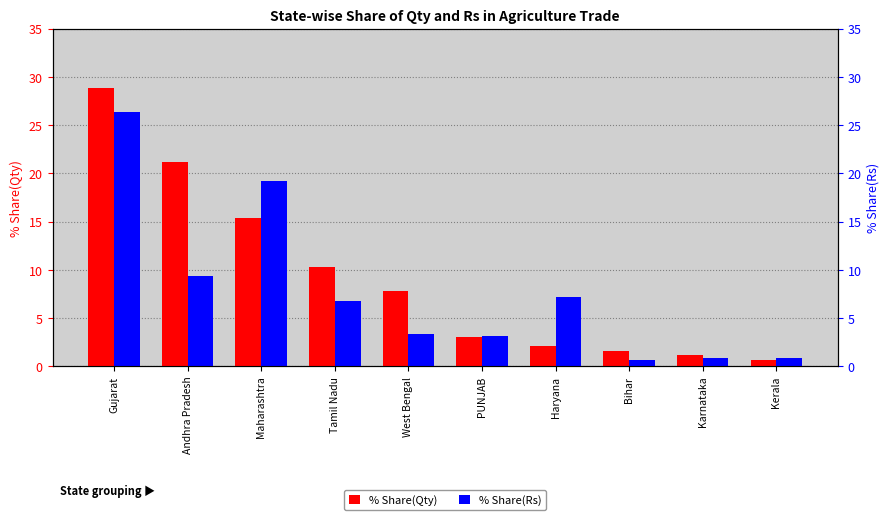

At which label does % Share(Qty) first exceed 7?

Gujarat